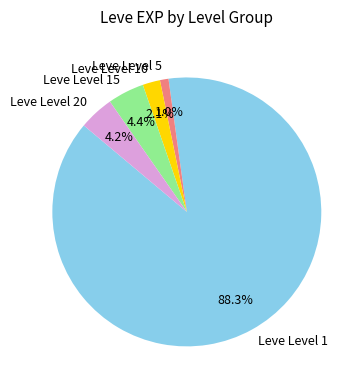

Is Leve Level 10 the majority of the pie?

No